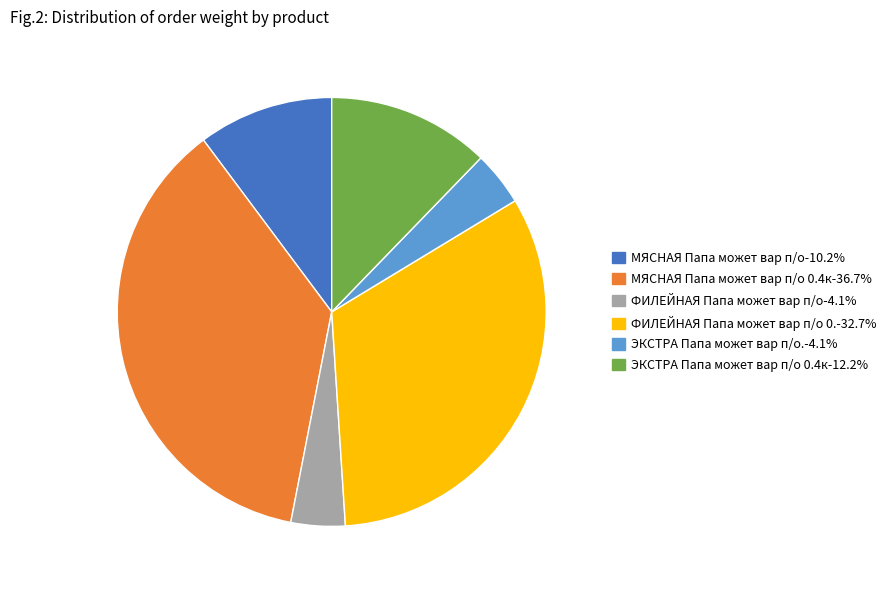

Is there any slice that represents more than half of the pie?

No